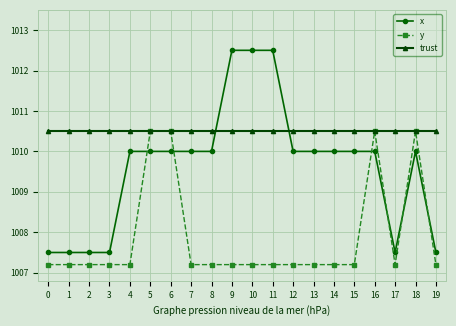

True or false: x has more than 0 interior local peaks.

True